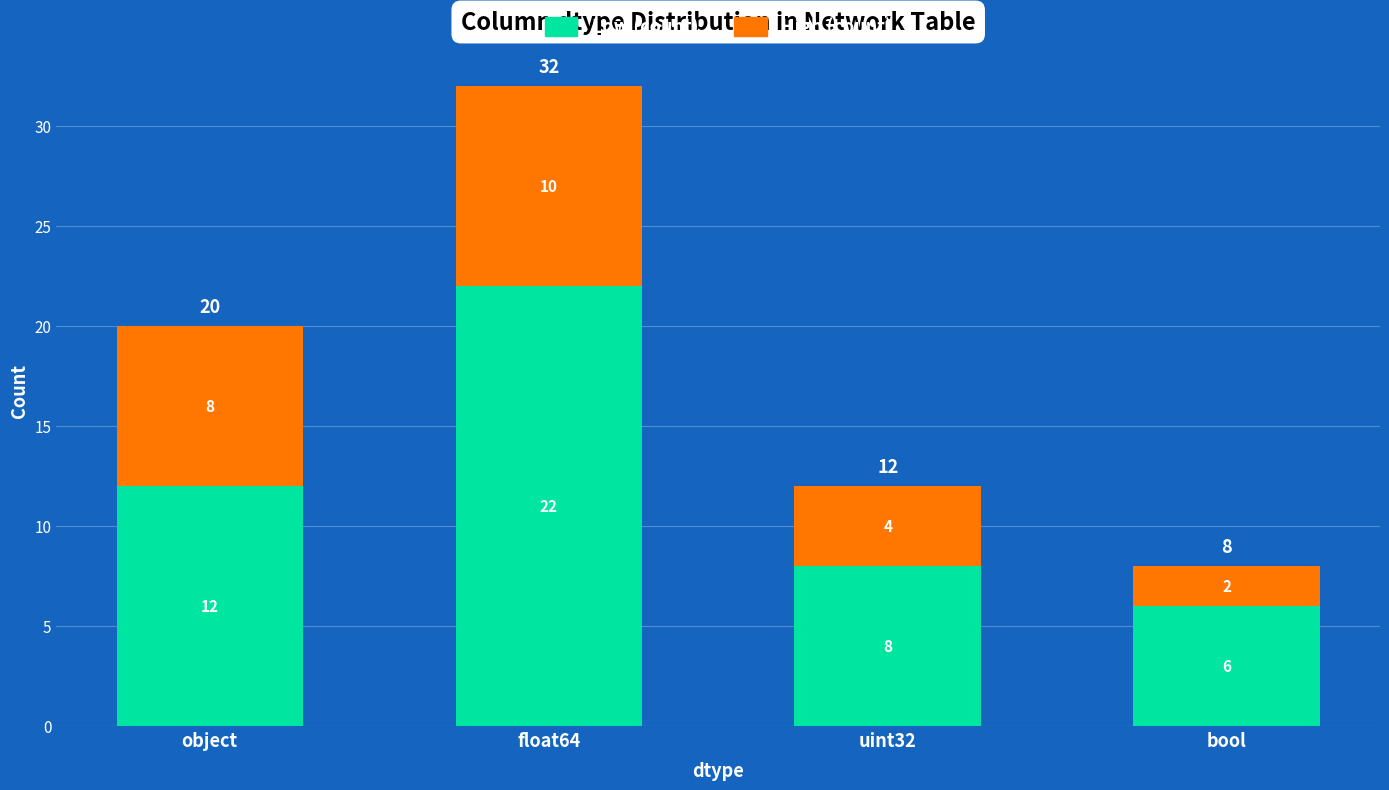

What is the sum of the Low (count) values at object and uint32?

20